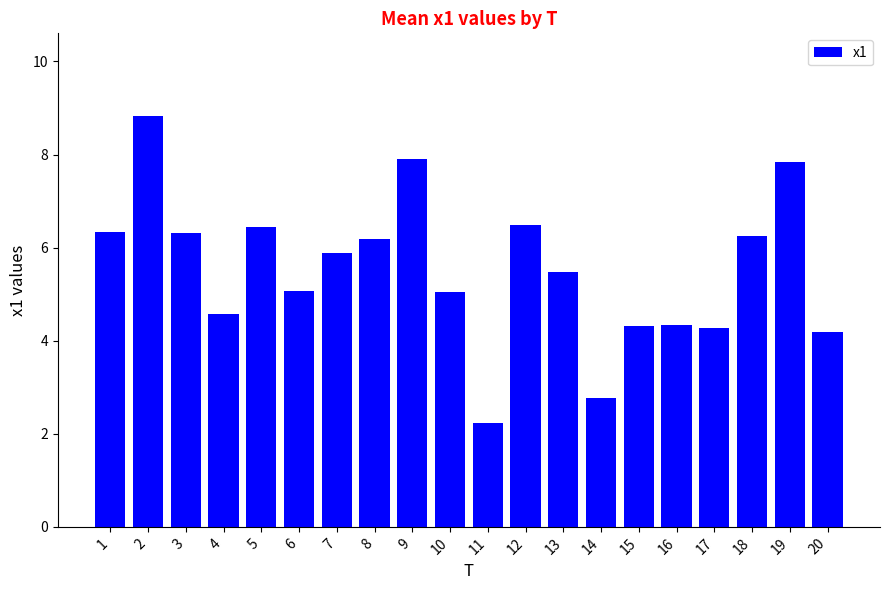

True or false: the data shows 6.3 at 15.

False